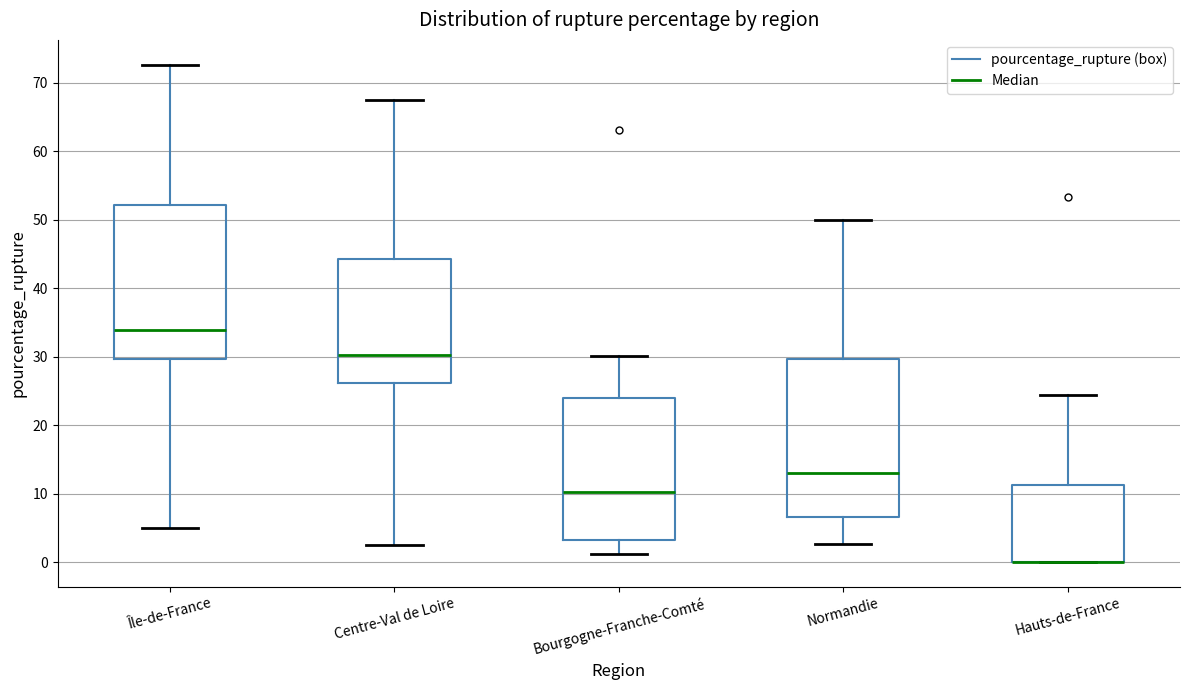

Reading left to right, read every box against the y-axis: the position of its median line, the range the box covers, and the ends of its whiskers. The values are not printed on the chart, so give them approximately, as read against the axis.

Île-de-France: median 34, box 30 to 52, whiskers 5 to 73
Centre-Val de Loire: median 30, box 26 to 44, whiskers 2 to 67
Bourgogne-Franche-Comté: median 10, box 3 to 24, whiskers 1 to 30
Normandie: median 13, box 7 to 30, whiskers 3 to 50
Hauts-de-France: median 0 (drawn on the box's lower edge), box 0 to 11, whiskers 0 to 24